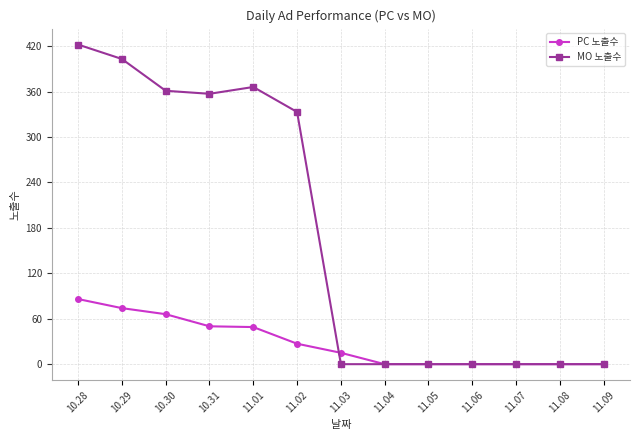

What is the highest value of the MO 노출수 series?

422